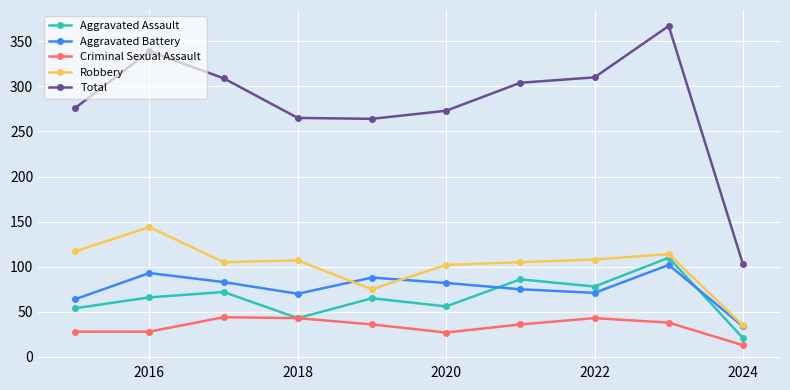

What is the value of the Aggravated Assault point at the 8th from the left?

78